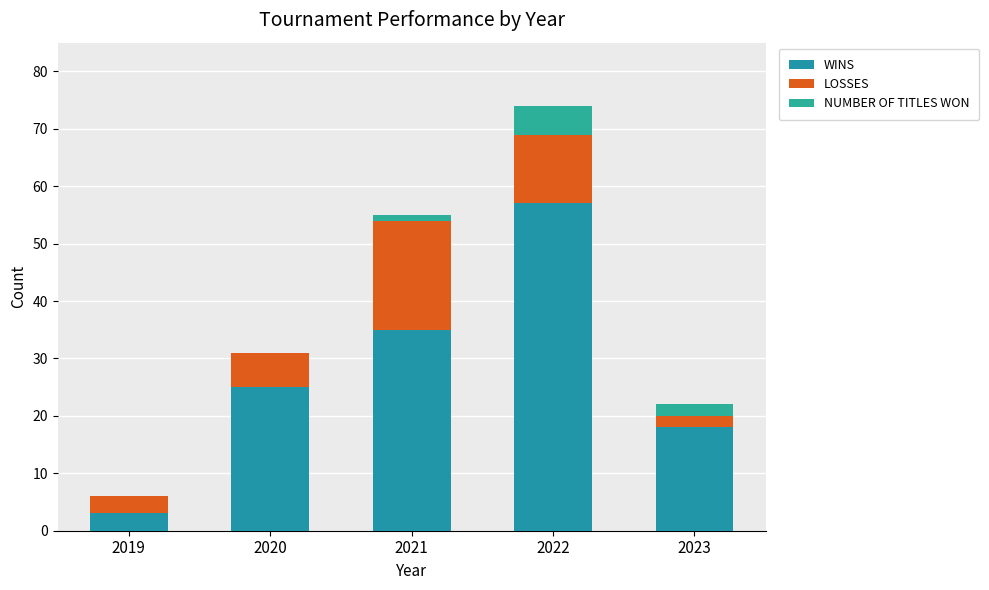

Where does the NUMBER OF TITLES WON series first go above 1?

2022